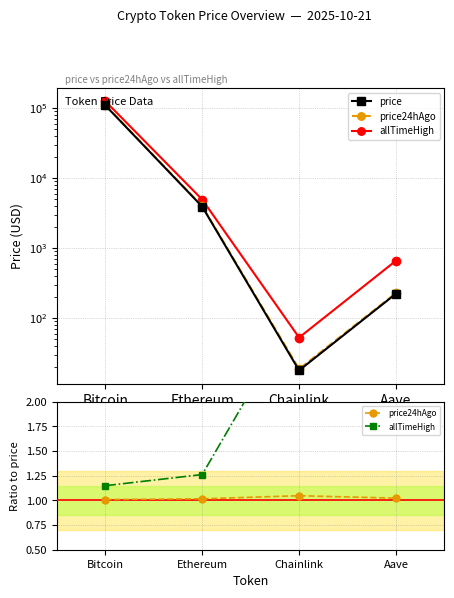

True or false: price24hAgo and price intersect in this chart.

False